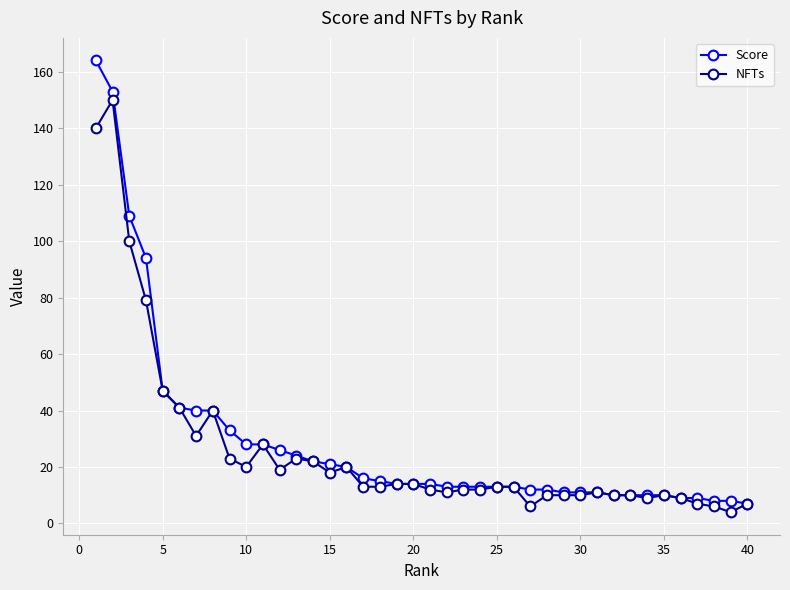

What is the maximum value for Score?

164